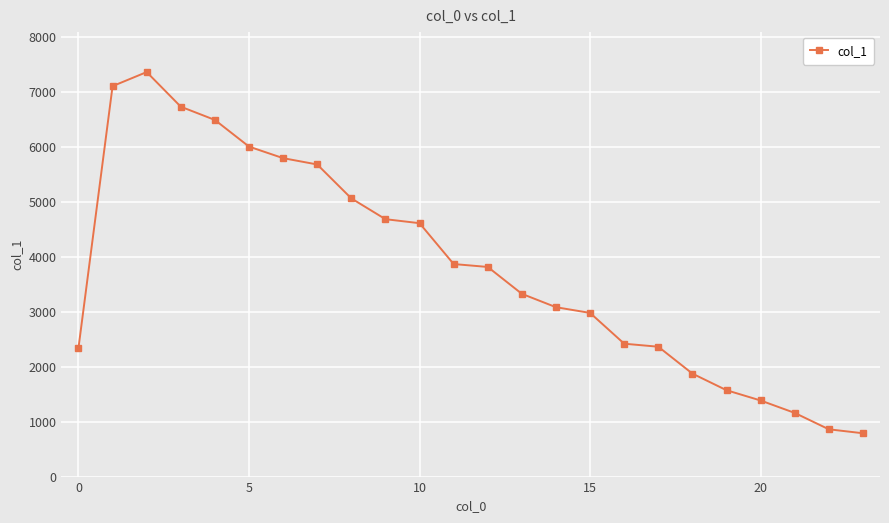

What is the value of the 17th point from the left?

2417